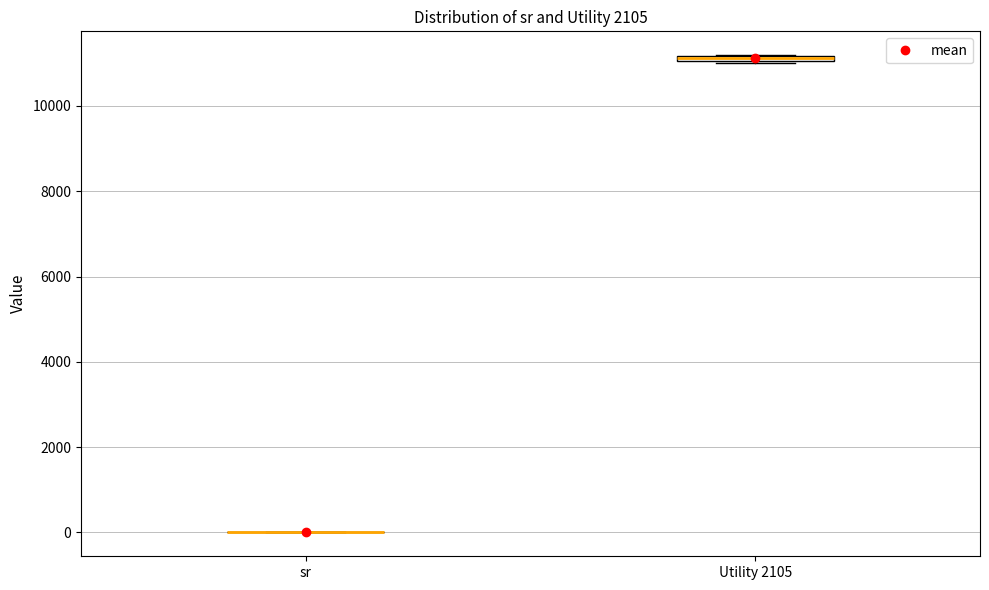

Where is the upper edge of the box for Utility 2105 on the y-axis? The values are not printed on the chart, so give them approximately, as read against the axis.

11200